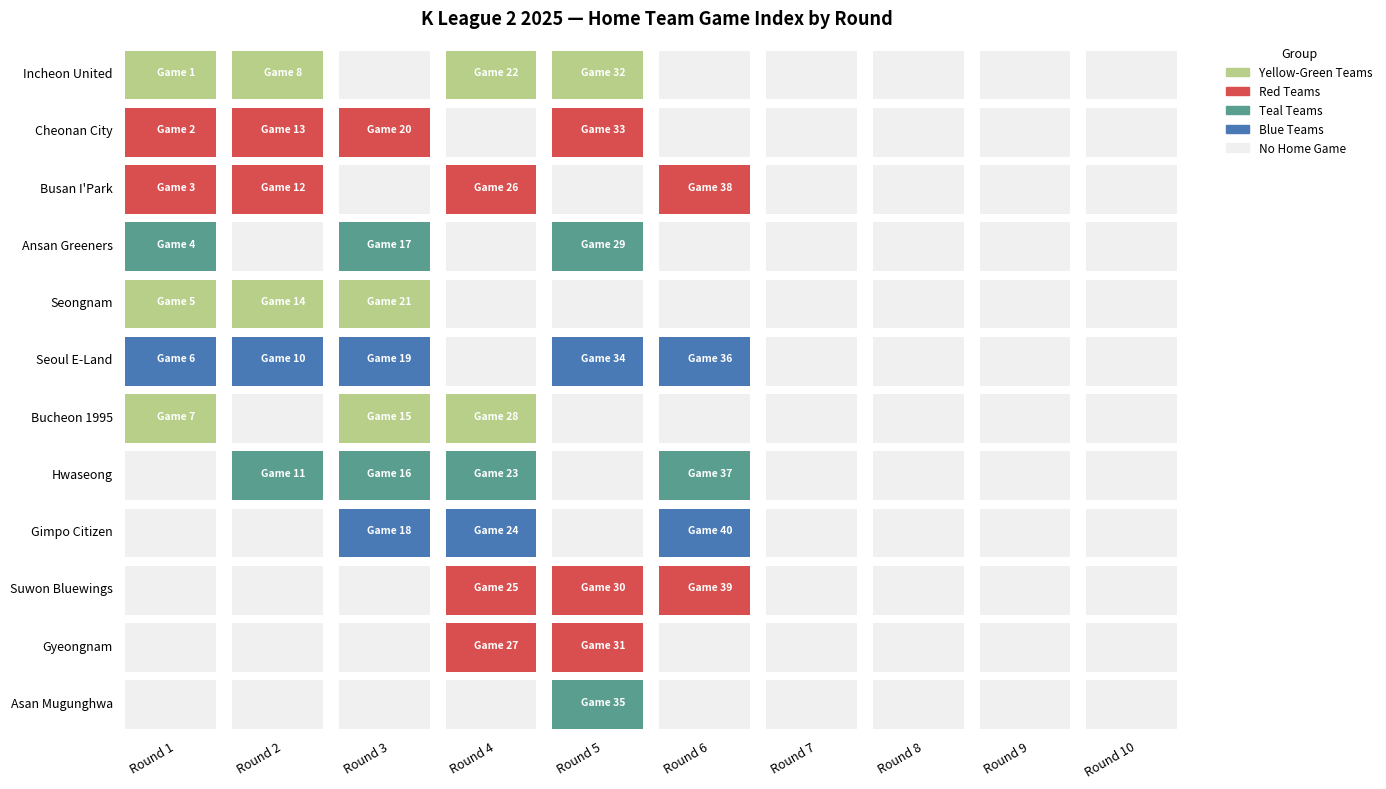

Is it true that Incheon United equals -1 at 8?

False